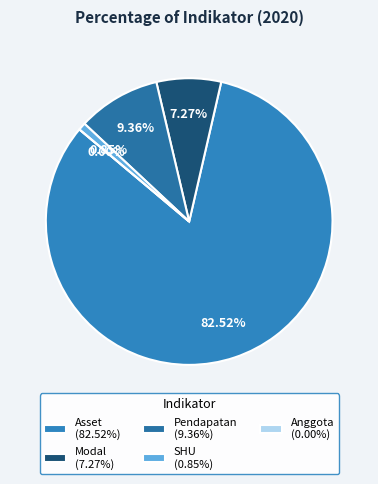

What percentage is NOT represented by Anggota?

100.0%